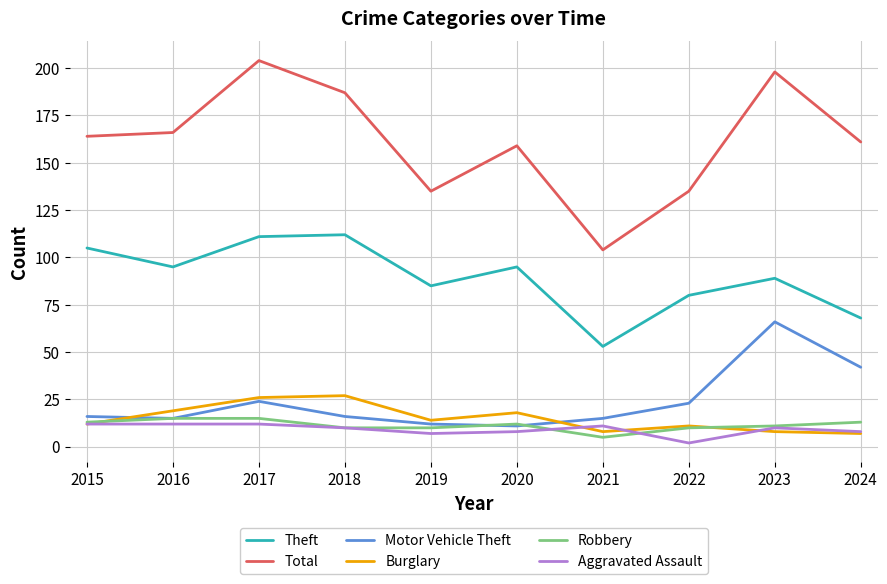

Reading left to right, list all the values displayed in this chart.

Theft: 2015=105	2016=95	2017=111	2018=112	2019=85	2020=95	2021=53	2022=80	2023=89	2024=68
Total: 2015=164	2016=166	2017=204	2018=187	2019=135	2020=159	2021=104	2022=135	2023=198	2024=161
Motor Vehicle Theft: 2015=16	2016=15	2017=24	2018=16	2019=12	2020=11	2021=15	2022=23	2023=66	2024=42
Burglary: 2015=12	2016=19	2017=26	2018=27	2019=14	2020=18	2021=8	2022=11	2023=8	2024=7
Robbery: 2015=13	2016=15	2017=15	2018=10	2019=10	2020=12	2021=5	2022=10	2023=11	2024=13
Aggravated Assault: 2015=12	2016=12	2017=12	2018=10	2019=7	2020=8	2021=11	2022=2	2023=10	2024=8